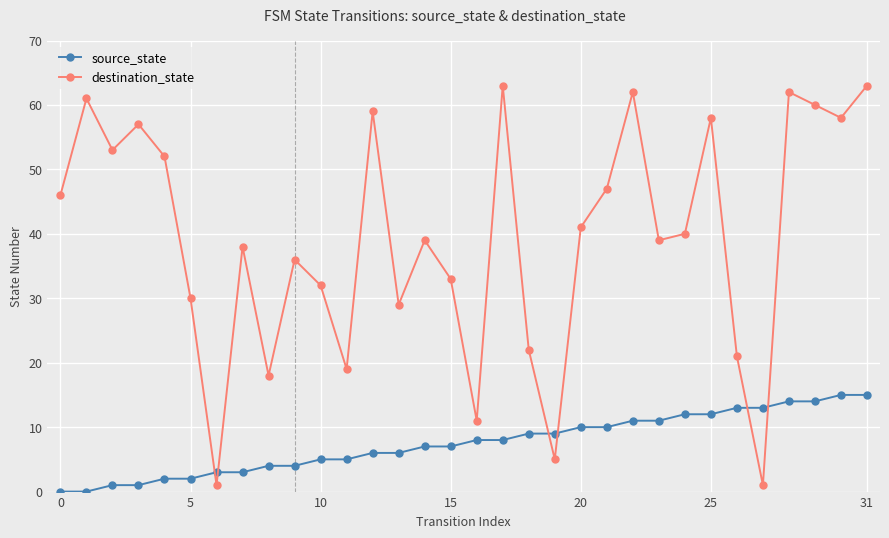

List the series in order of their peak value, highest first.

destination_state, source_state